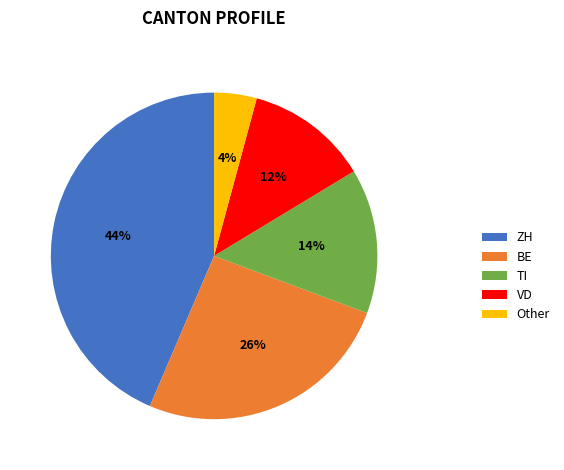

Which has a higher value, TI or Other?

TI